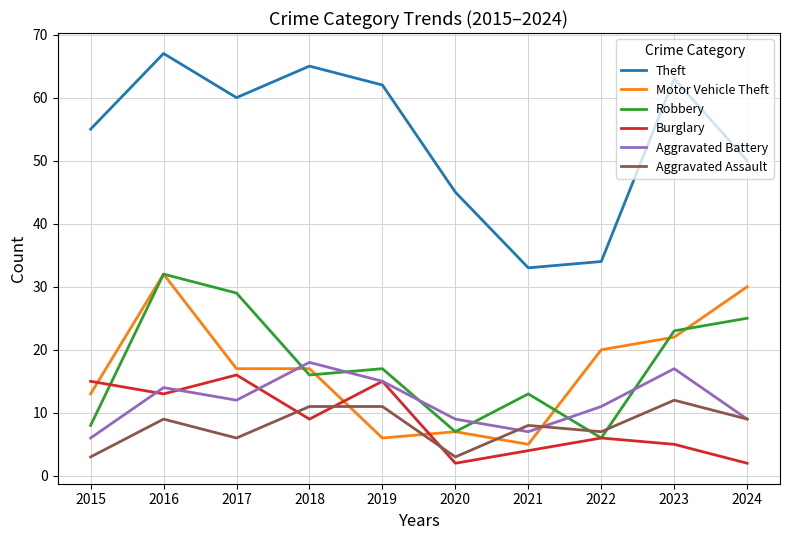

Is the value of Theft at 2020 greater than the value of Aggravated Battery at 2022?

Yes